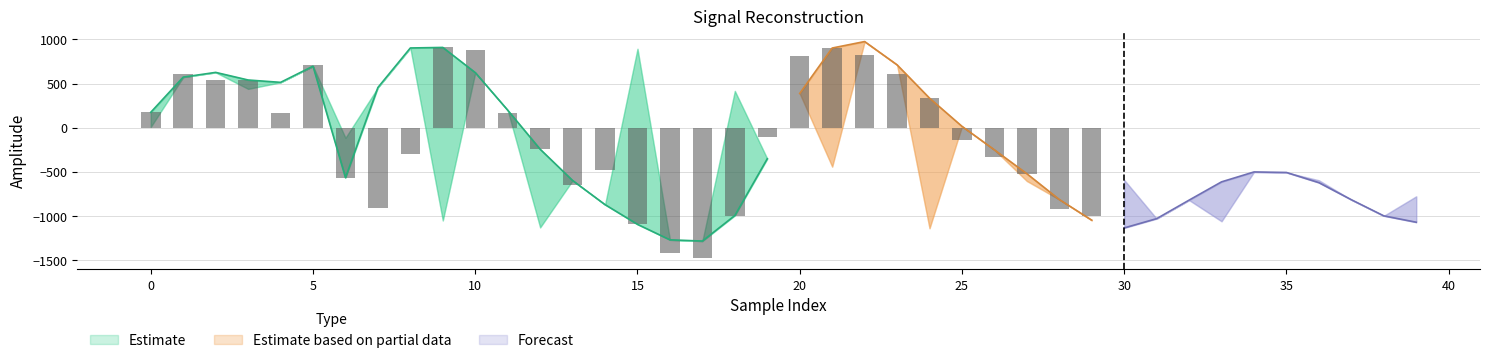

How many positive values does the target series have?

14